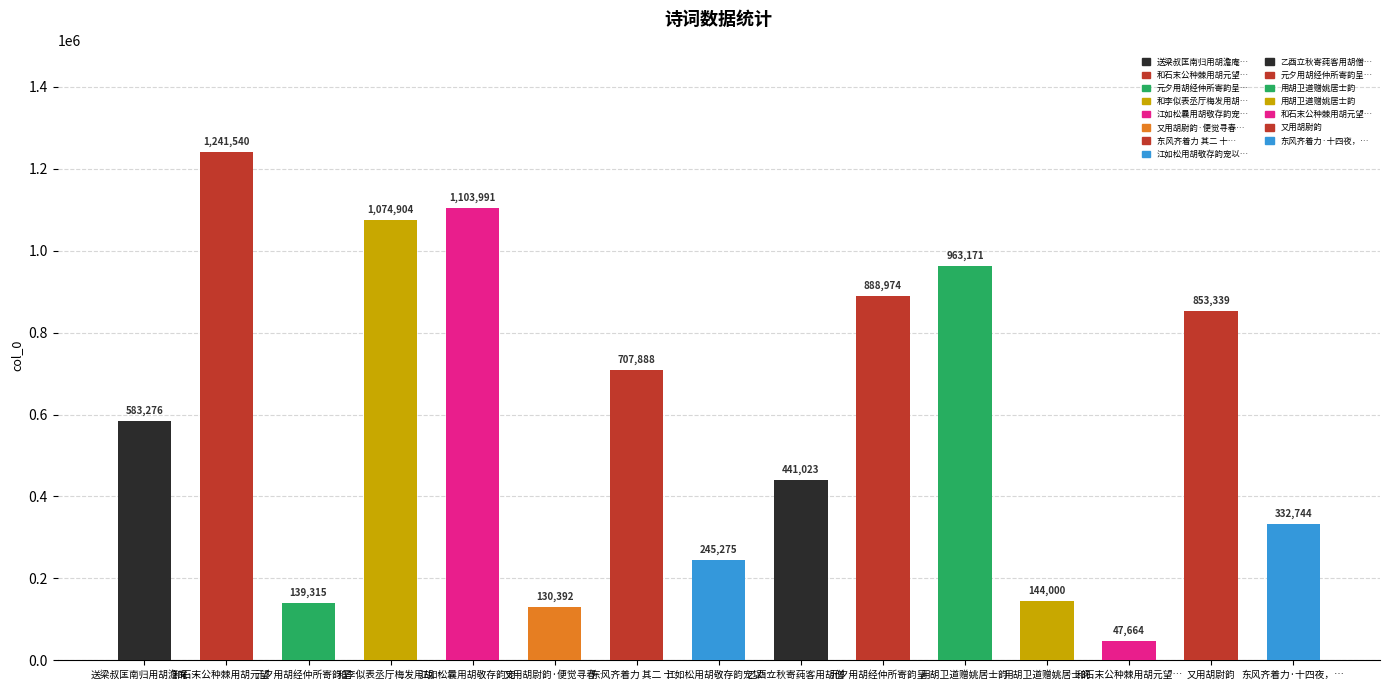

Reading left to right, what are all the values shown in this chart?

送梁叔匡南归用胡澹庵韵=583276	和石末公种棘用胡元望韵=1241540	元夕用胡经仲所寄韵呈辛倅及诸僚友=139315	和李似表丞厅梅发用胡士曹韵=1074904	江如松曩用胡敬存韵宠以佳章未及答而先人下世三四载不复作事今次韵以谢=1103991	又用胡尉韵·便觉寻春负一筹=130392	东风齐着力 其二 十四夜，用胡浩然韵。=707888	江如松用胡敬存韵宠以佳章未及答而先人下世=245275	乙酉立秋寄莼客用胡僧韵=441023	元夕用胡经仲所寄韵呈辛倅及诸僚友=888974	用胡卫道赠姚居士韵=963171	用胡卫道赠姚居士韵=144000	和石末公种棘用胡元望韵=47664	又用胡尉韵=853339	东风齐着力·十四夜，用胡浩然韵=332744